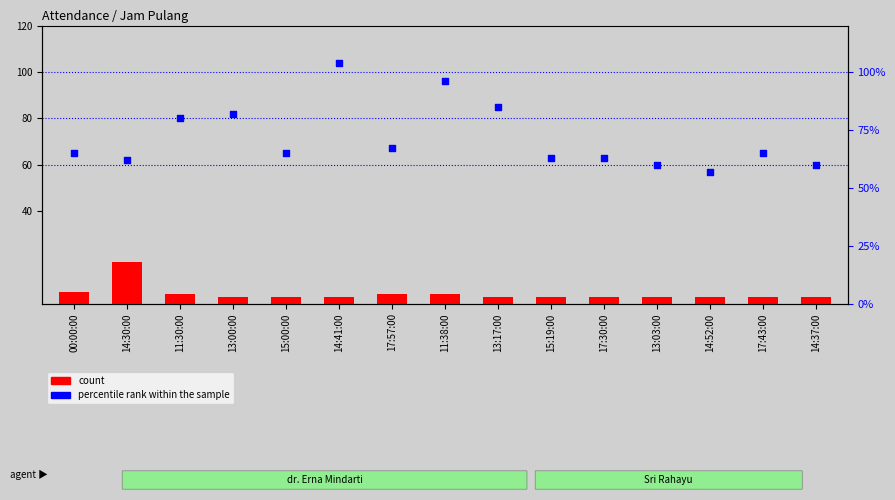

Which series reaches the maximum Y coordinate?

percentile rank within the sample